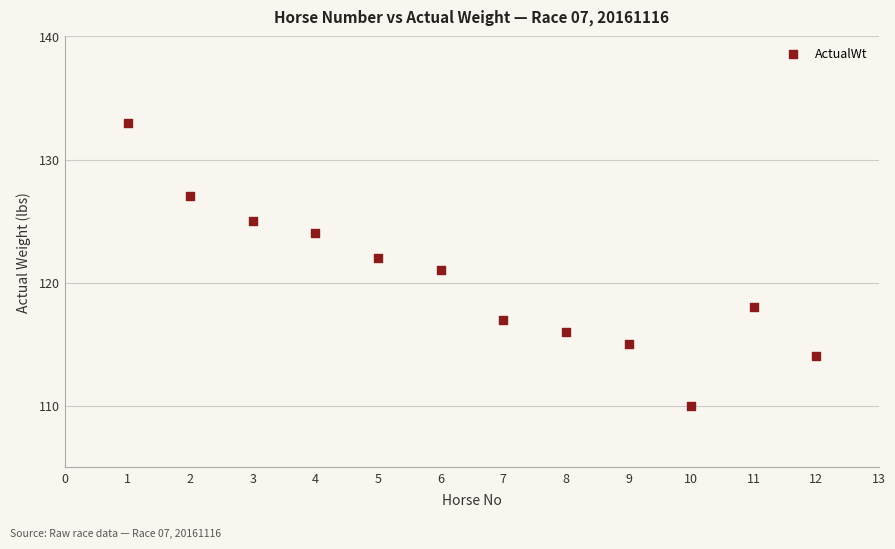

What is the average Y value?

120